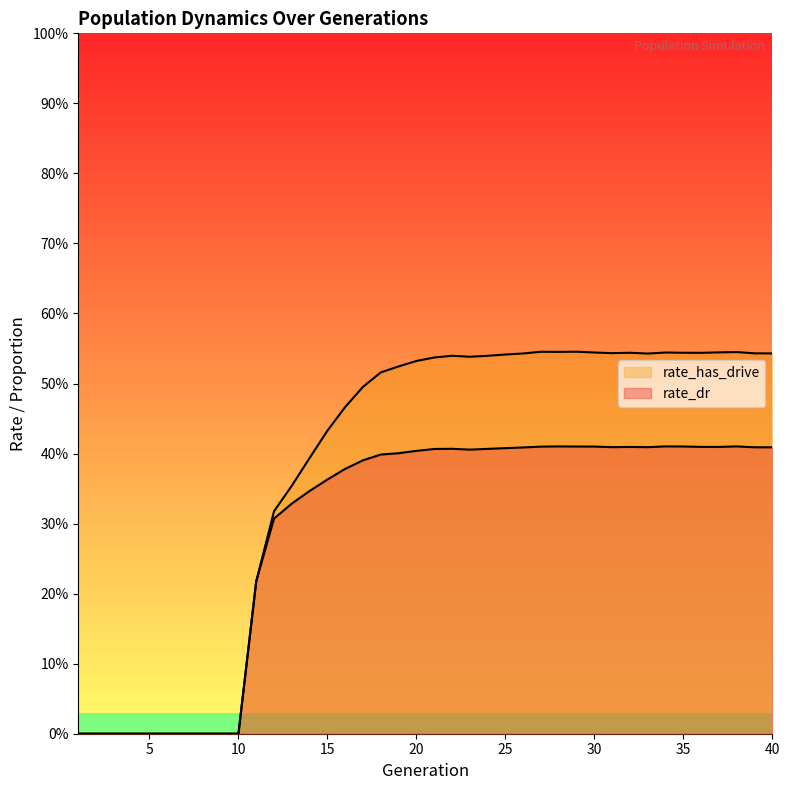

How many values in the rate_has_drive series exceed 0?

30